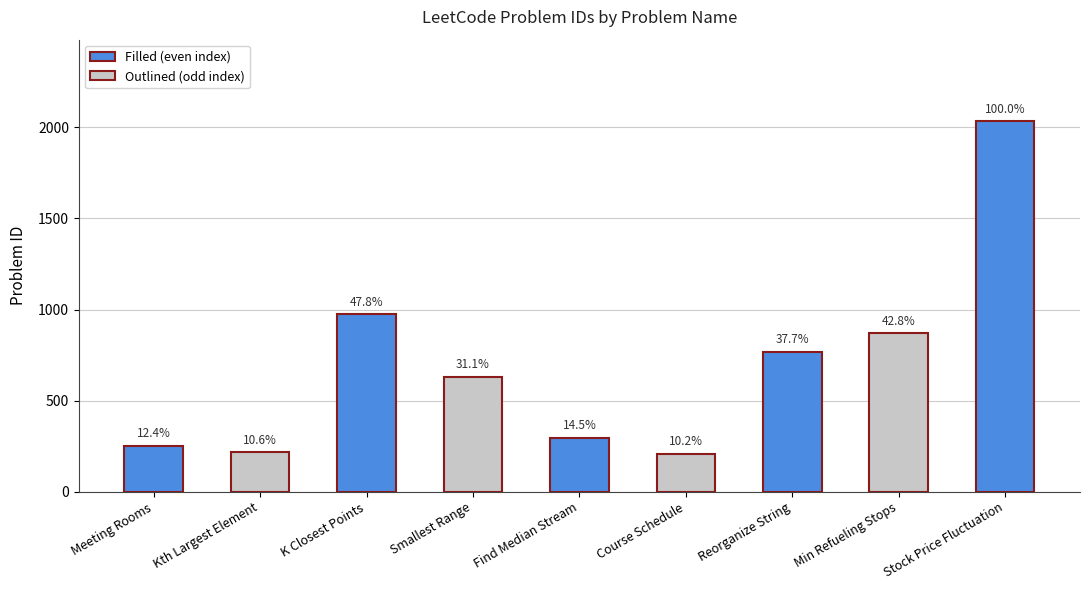

Reading left to right, list all the values displayed in this chart.

252	215	973	632	295	207	767	871	2034